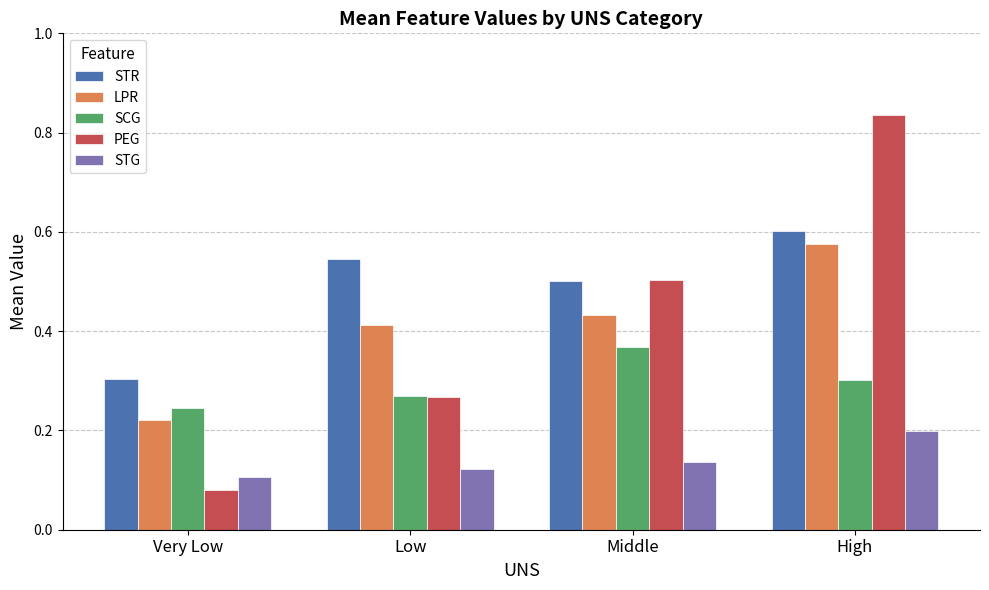

Is it true that SCG equals 0.1 at Very Low?

False